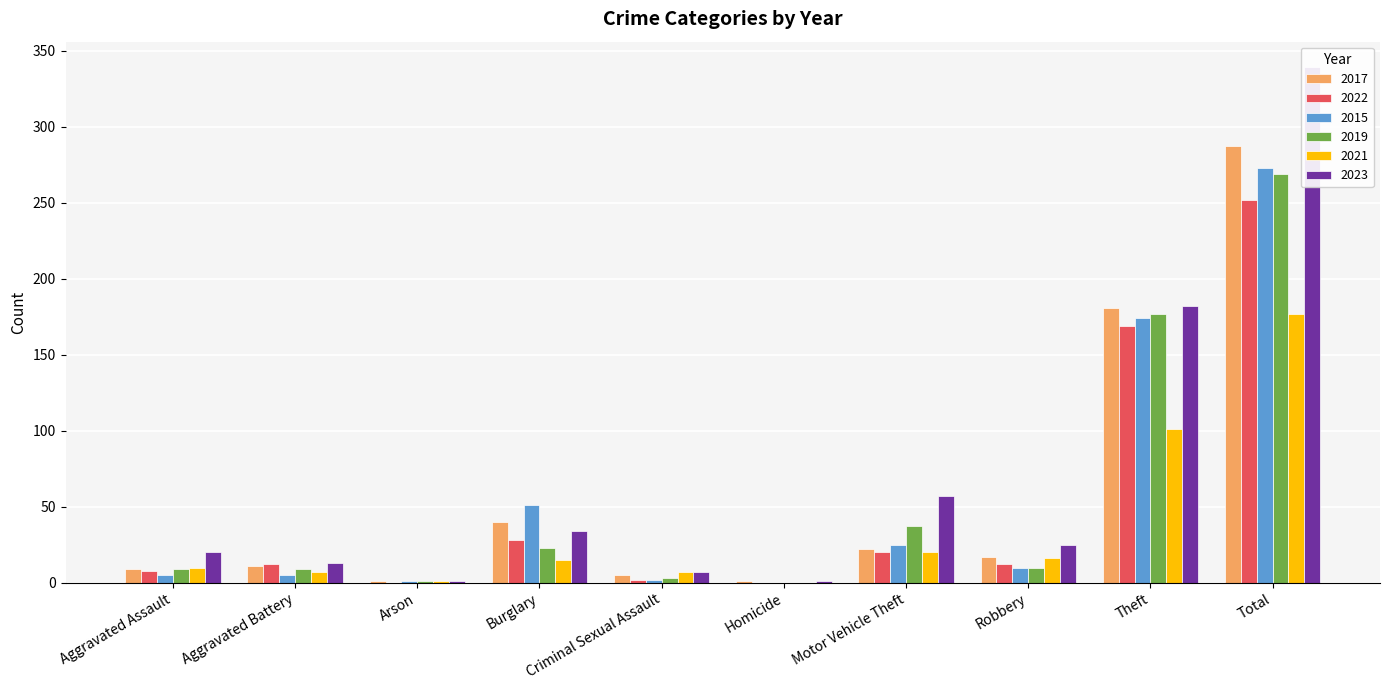

Which category has the lowest value in the 2022 series?

Arson